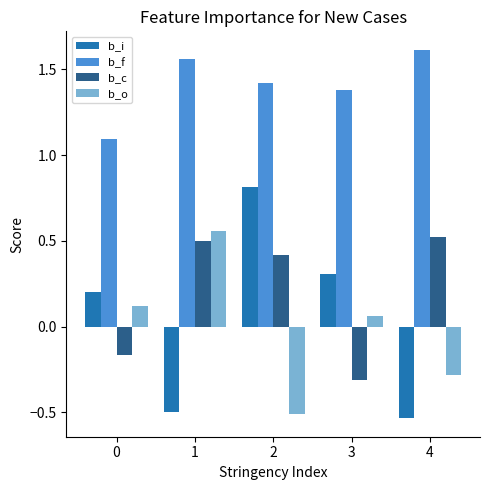

What is the average value of the b_c series?

0.2